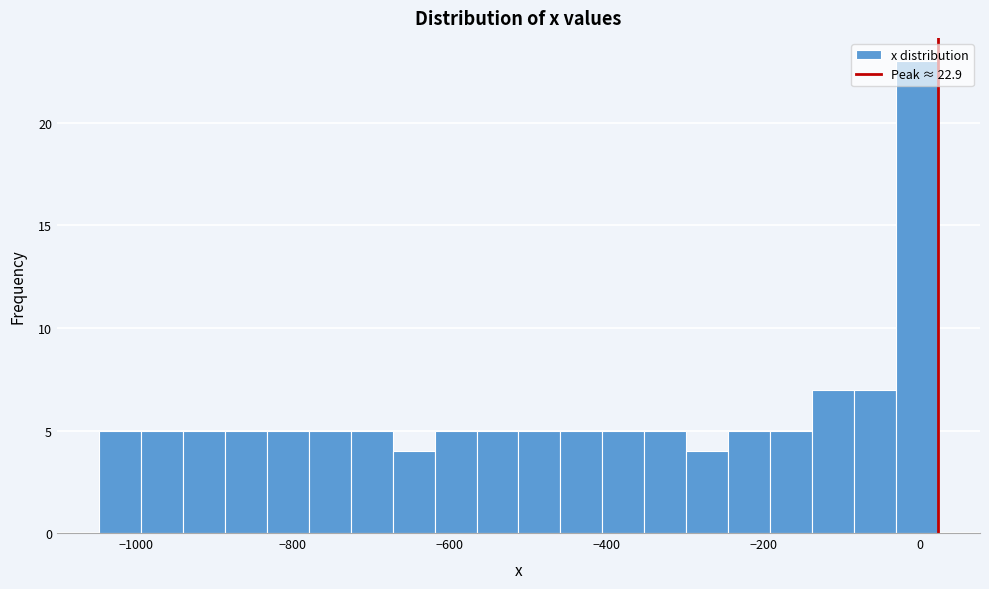

Read against the x-axis, roughly where is the centre of the tallest bar?

0